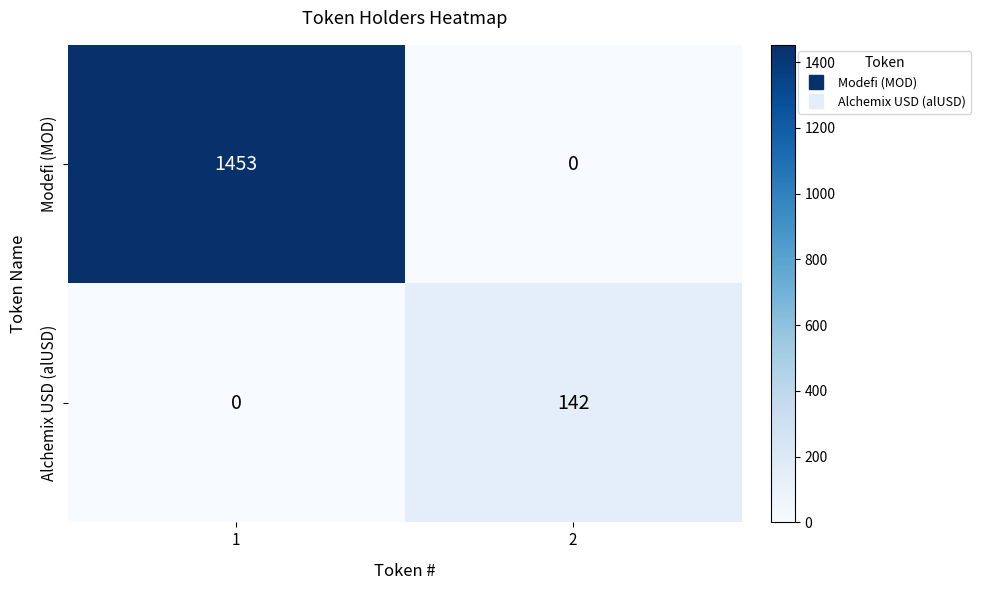

Reading right to left, what are all the values shown in this chart?

Modefi (MOD): 0	1453
Alchemix USD (alUSD): 142	0